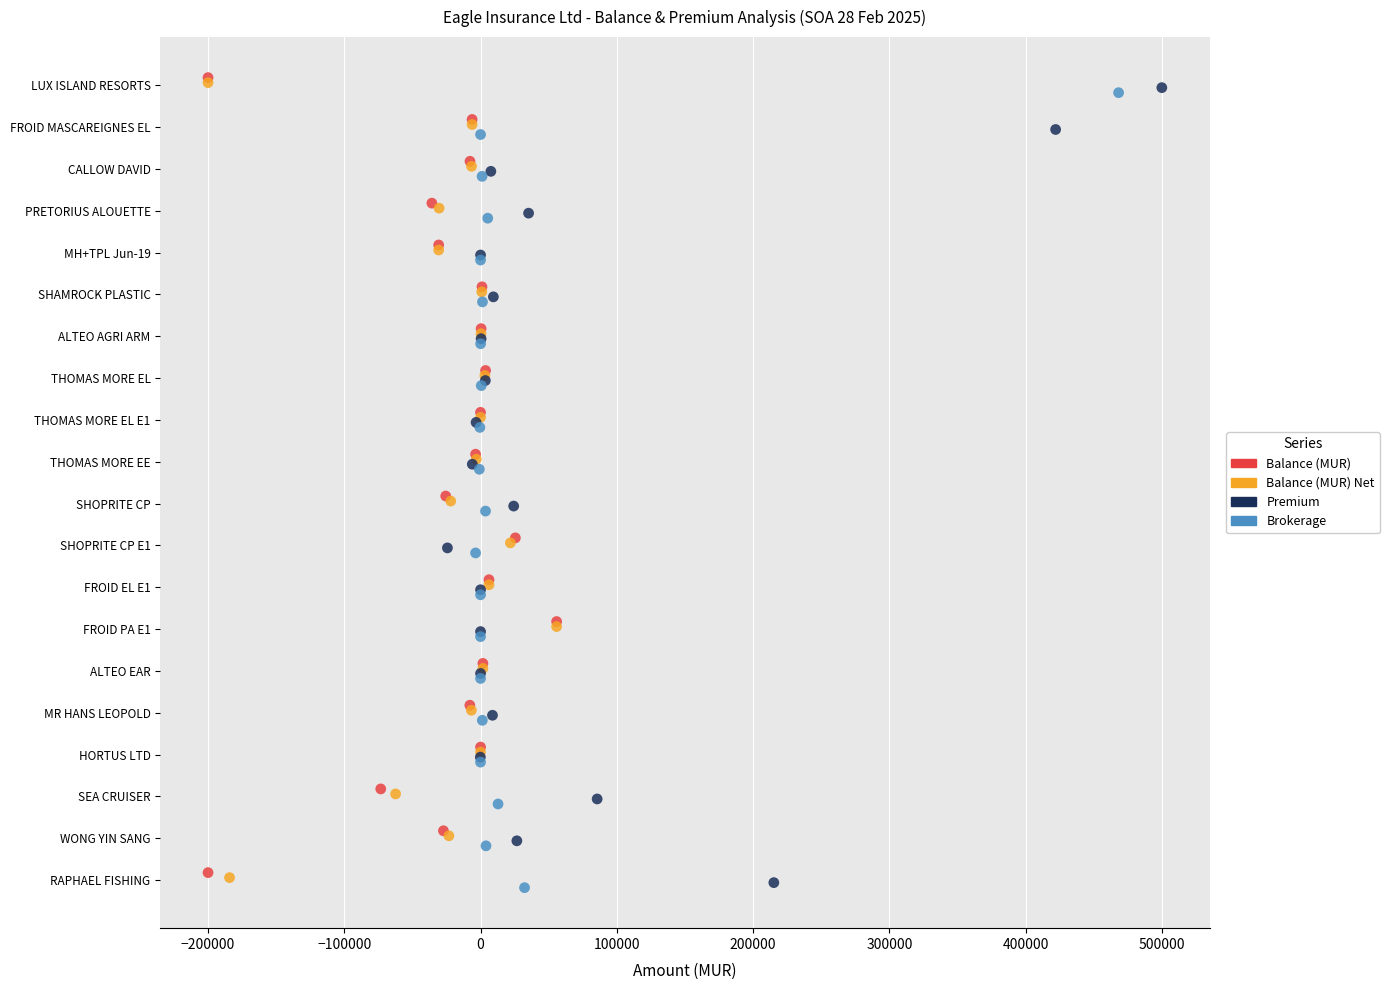

What are all the series names shown in the legend?

Balance (MUR), Balance (MUR) Net, Premium, Brokerage